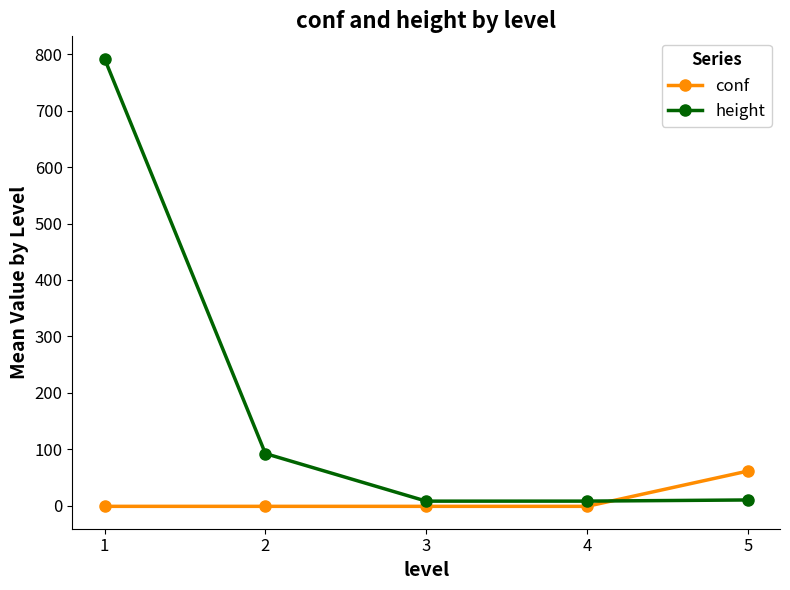

What is the greatest value displayed?

792.0